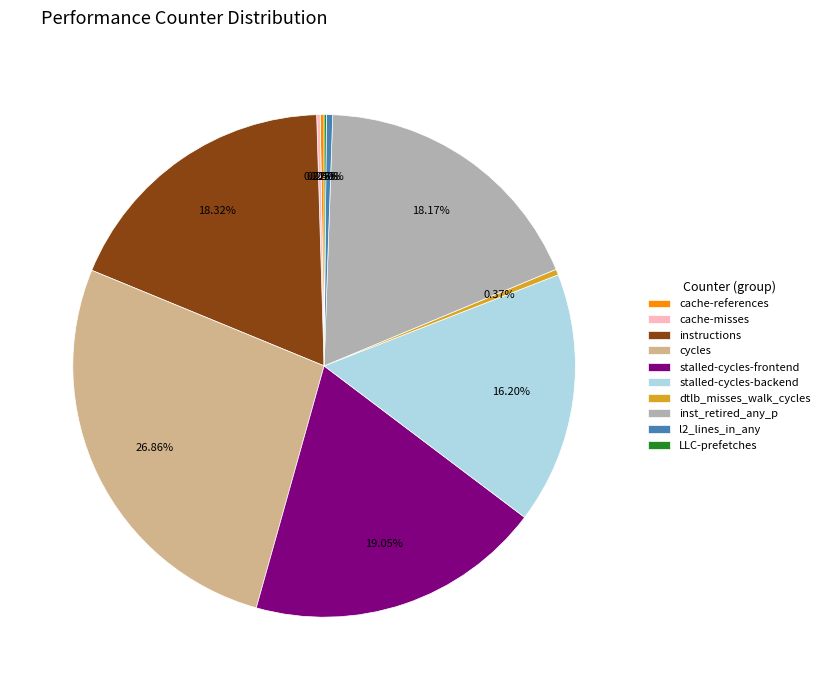

What percentage is the stalled-cycles-frontend slice, to the nearest percent?

19%